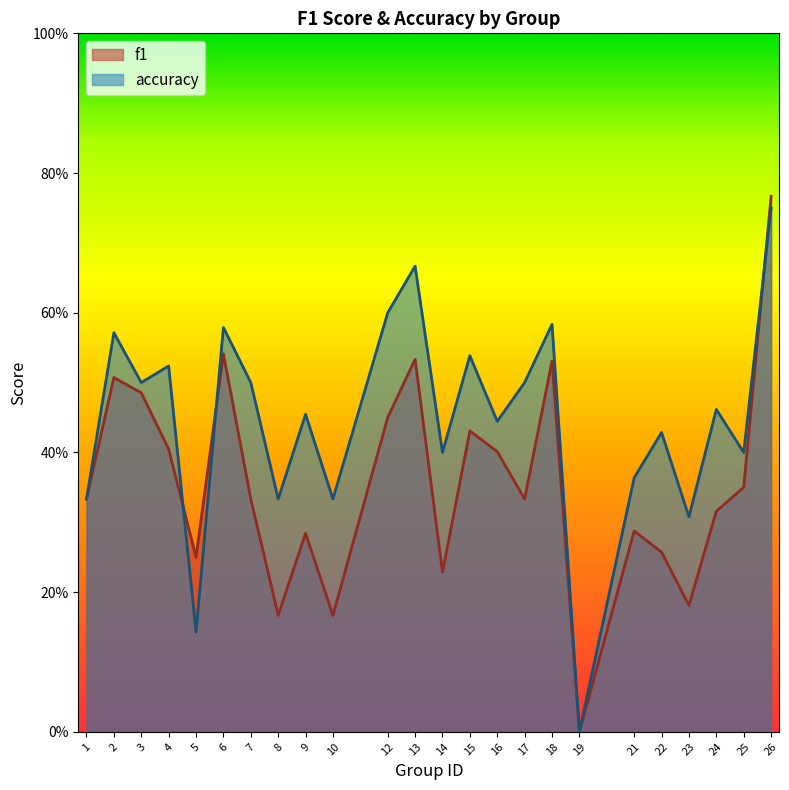

What is the highest value of the f1 series?

0.8